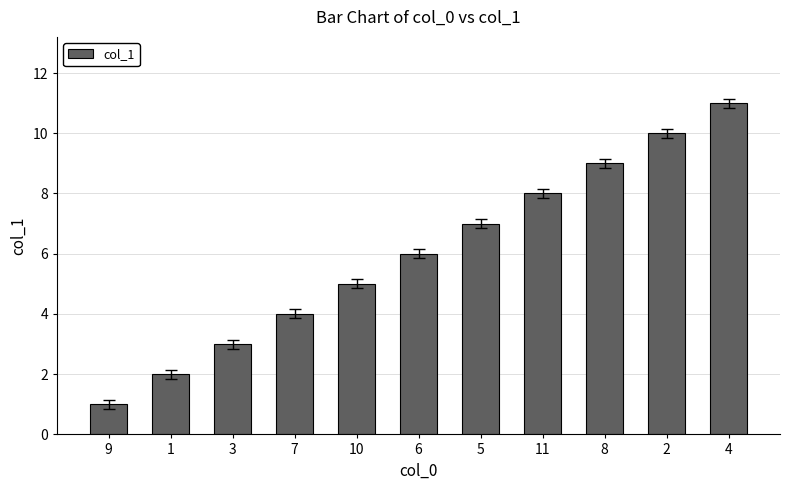

Approximately how many times larger is the value at 11 compared to 4?

0.7